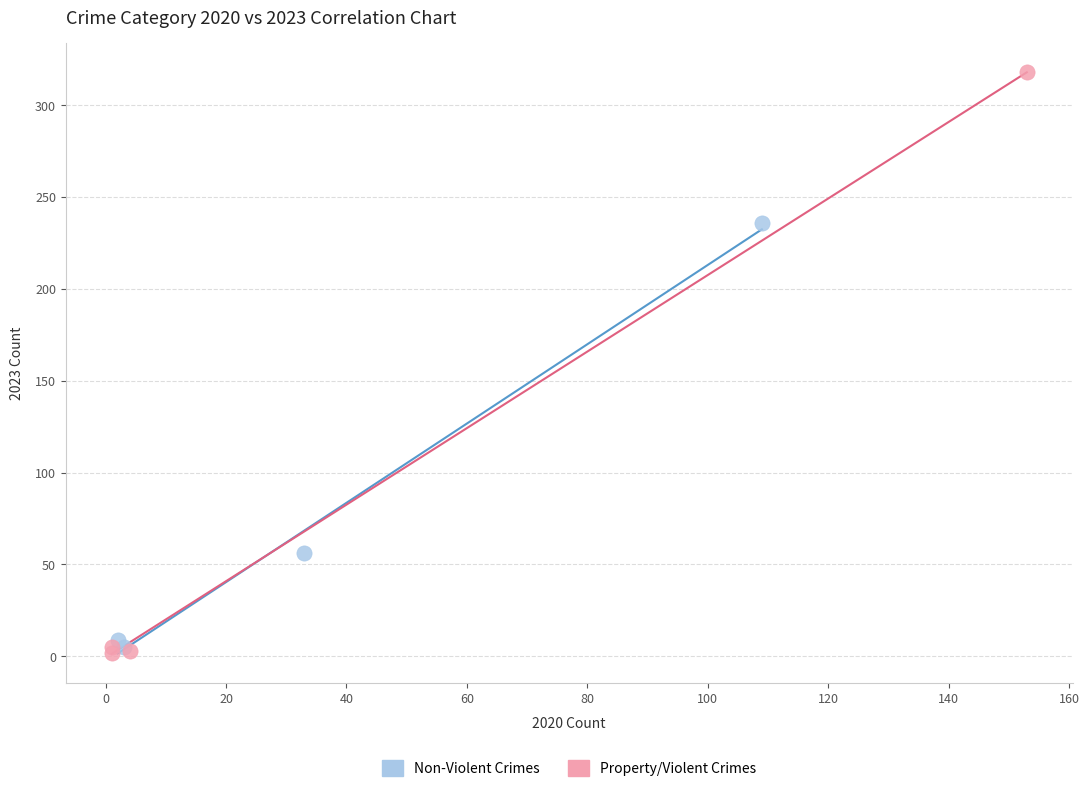

Which series contains the highest Y value?

Property/Violent Crimes